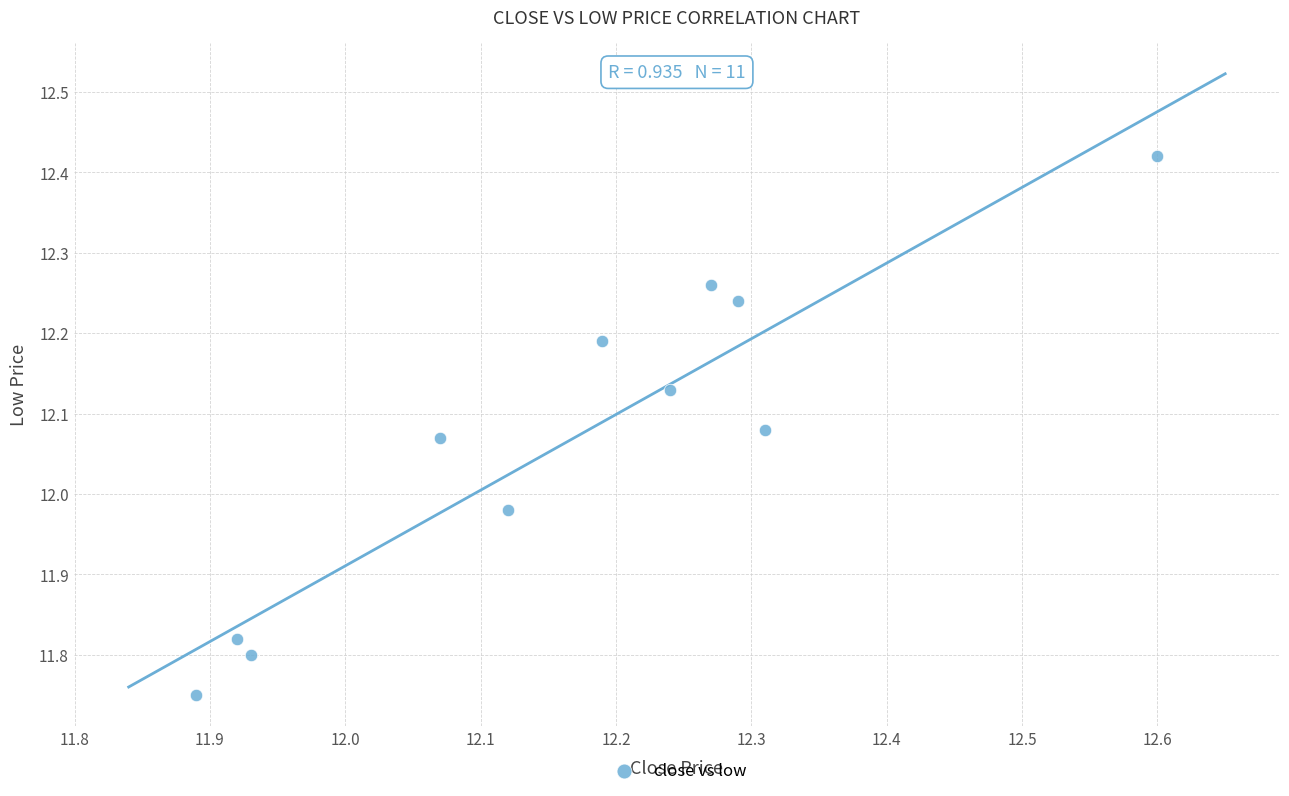

What is the range of X values (max minus min)?

0.7